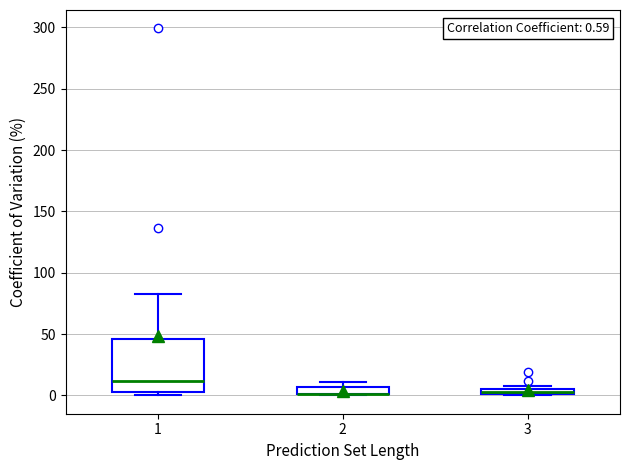

Comparing the boxes themselves (not the whiskers), which one is the tallest?

1